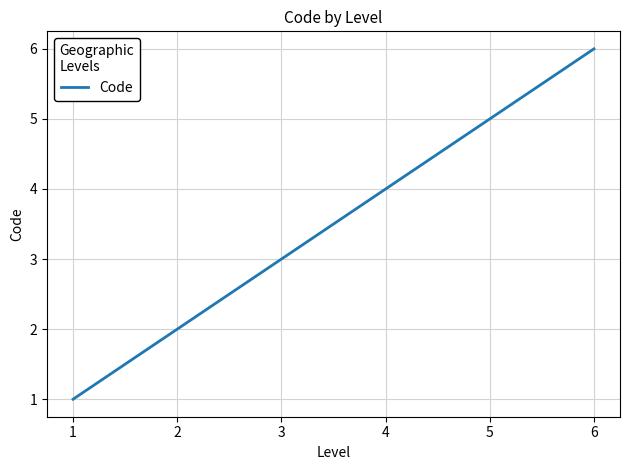

What is the sum of all values?

21